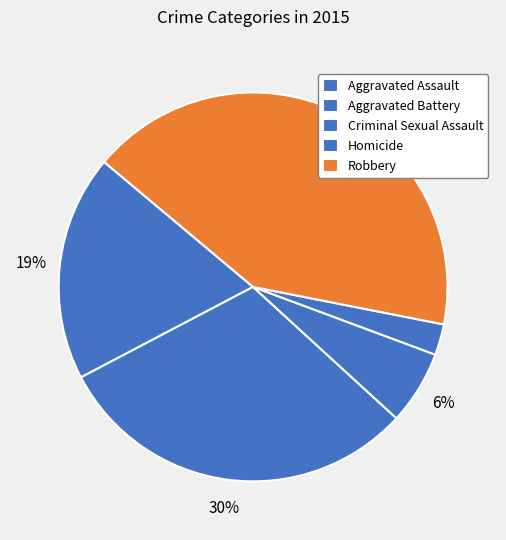

How many segments does this pie chart have?

5